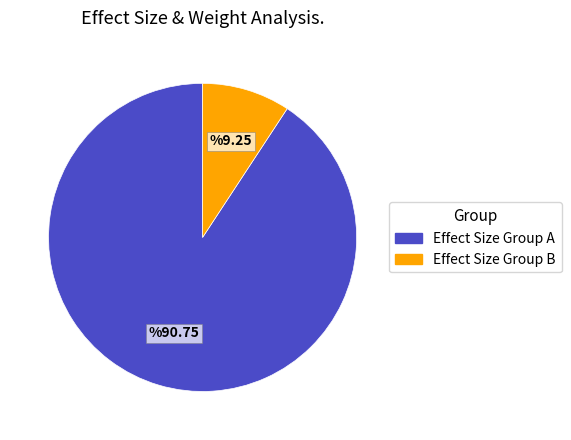

How many slices are in this pie chart?

2